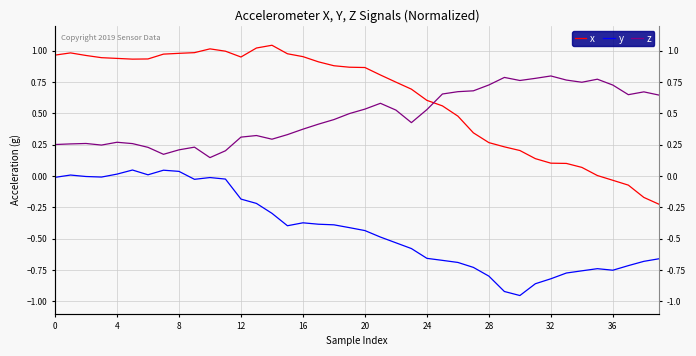

How many negative values does the y series have?

34